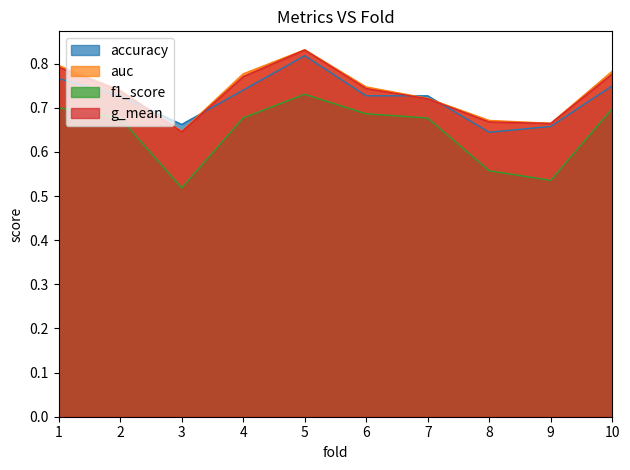

What is the average value of the f1_score series?

0.6